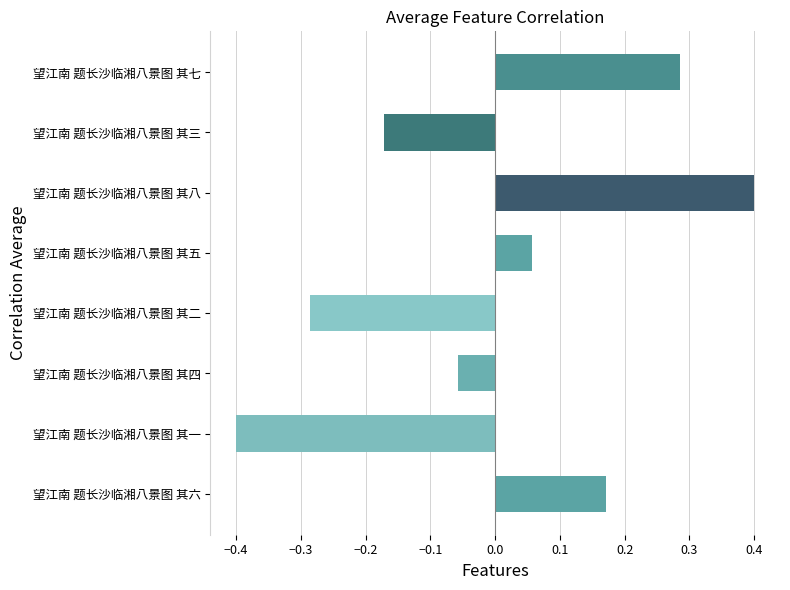

What is the change in value from 望江南 题长沙临湘八景图 其二 to 望江南 题长沙临湘八景图 其三?

+0.1